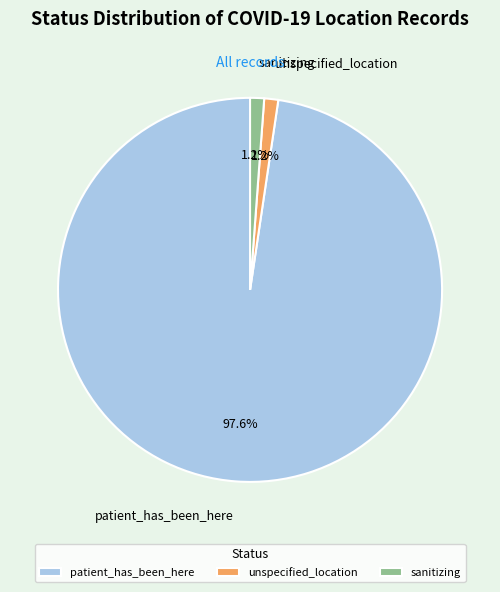

True or false: unspecified_location accounts for 1% of the total.

True